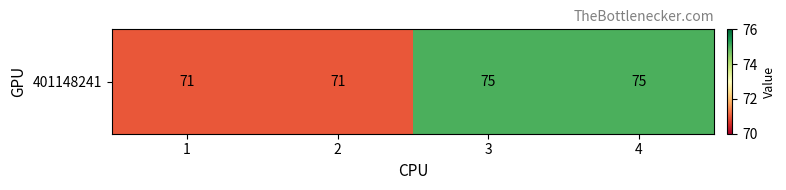

Rank the categories by value from highest to lowest.

3, 4, 1, 2